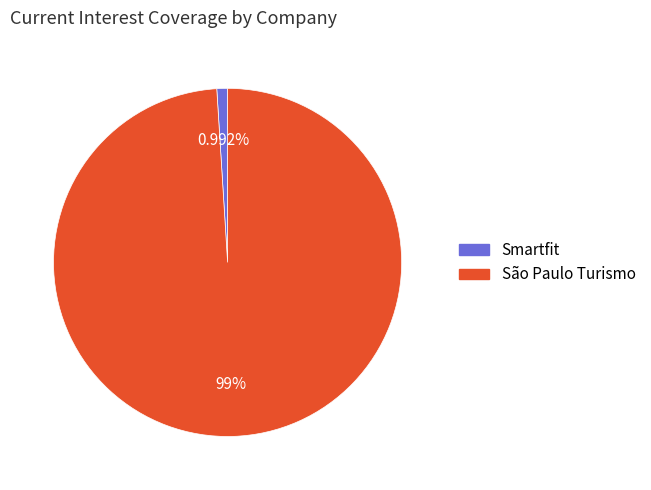

Count the number of slices in the pie.

2